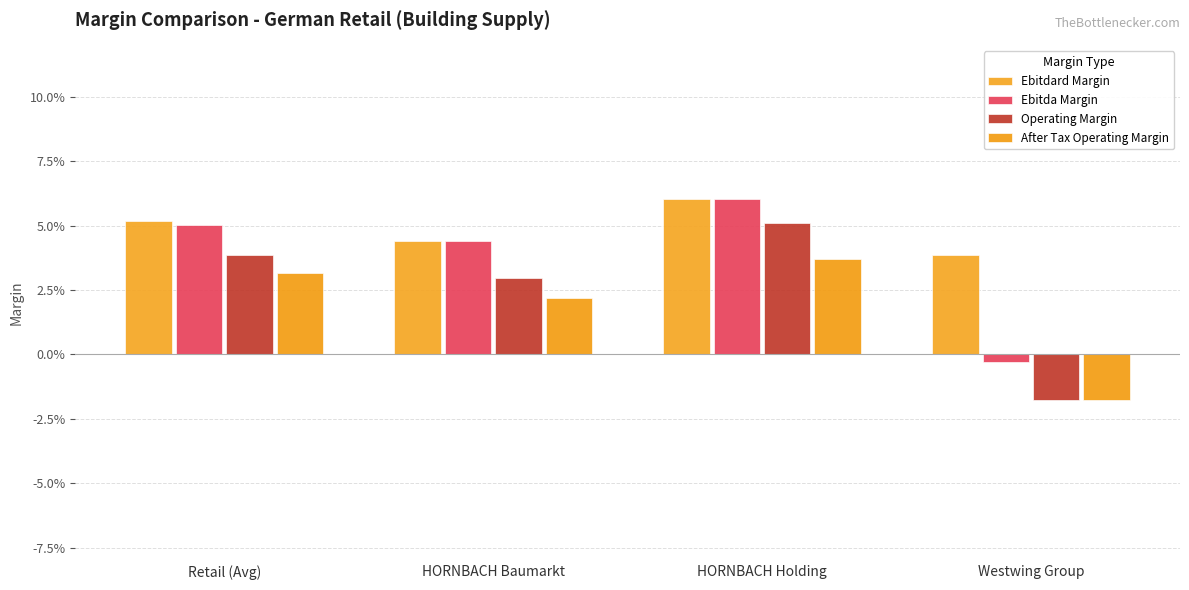

Which series has the largest total across all categories?

Ebitdard Margin